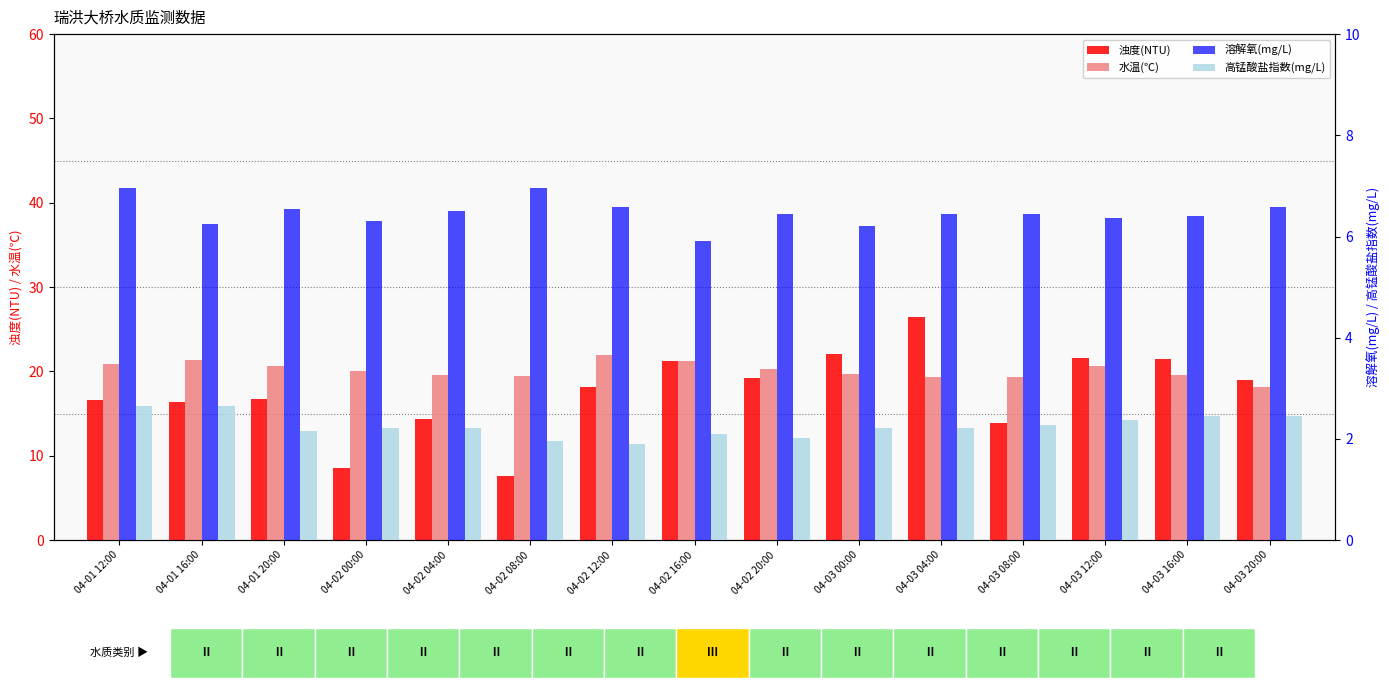

Rank the categories by 水温(℃) value from lowest to highest.

04-03 20:00, 04-03 04:00, 04-03 08:00, 04-02 08:00, 04-02 04:00, 04-03 16:00, 04-03 00:00, 04-02 00:00, 04-02 20:00, 04-03 12:00, 04-01 20:00, 04-01 12:00, 04-02 16:00, 04-01 16:00, 04-02 12:00